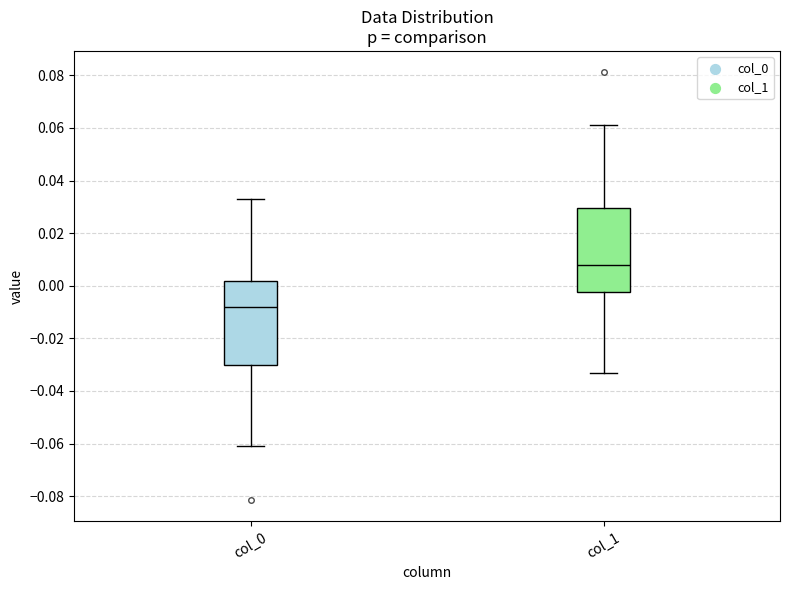

Reading left to right, transcribe this box plot: for each box, give where its median line is, the range the box spans, and where its two whiskers end, as read against the y-axis. The values are not printed on the chart, so give them approximately, as read against the axis.

col_0: median -0.008, box -0.030 to 0.002, whiskers -0.060 to 0.034
col_1: median 0.008, box -0.002 to 0.030, whiskers -0.034 to 0.060